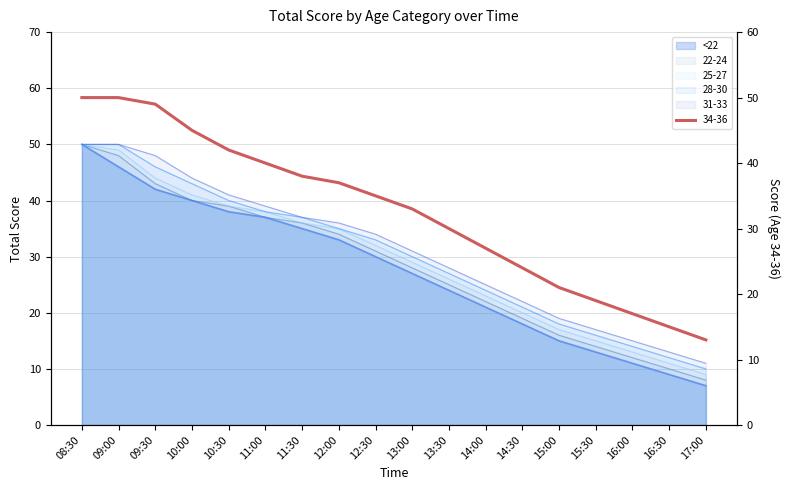

List the series in order of their overall mean, highest first.

34-36, 31-33, 28-30, 25-27, 22-24, <22